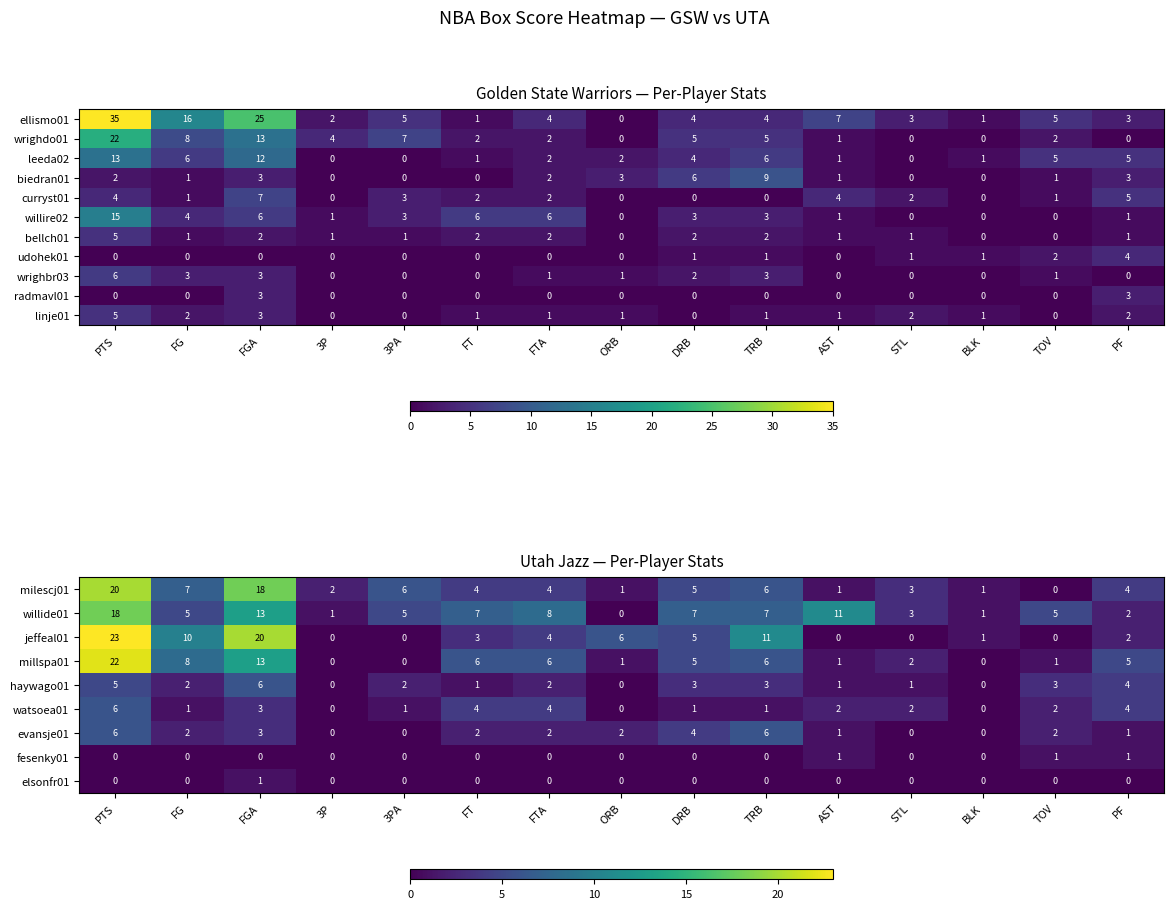

Is it true that udohek01 equals 2 at FTA?

False